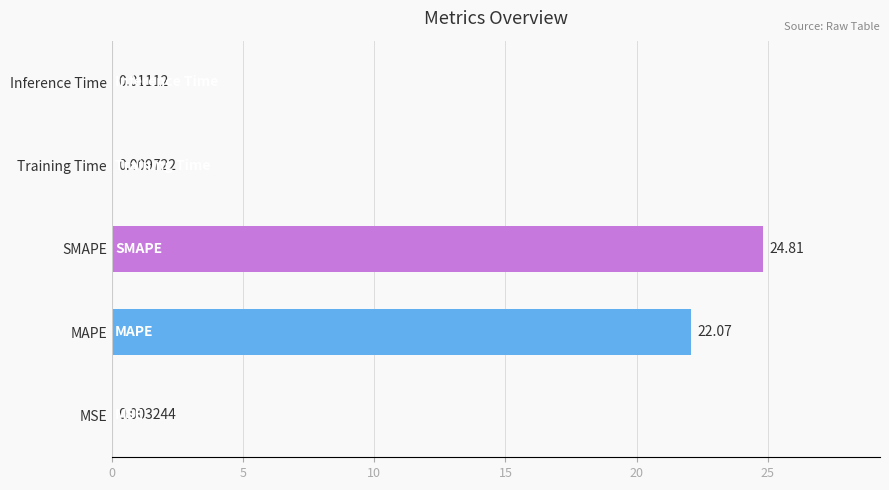

What is the average value?

9.4